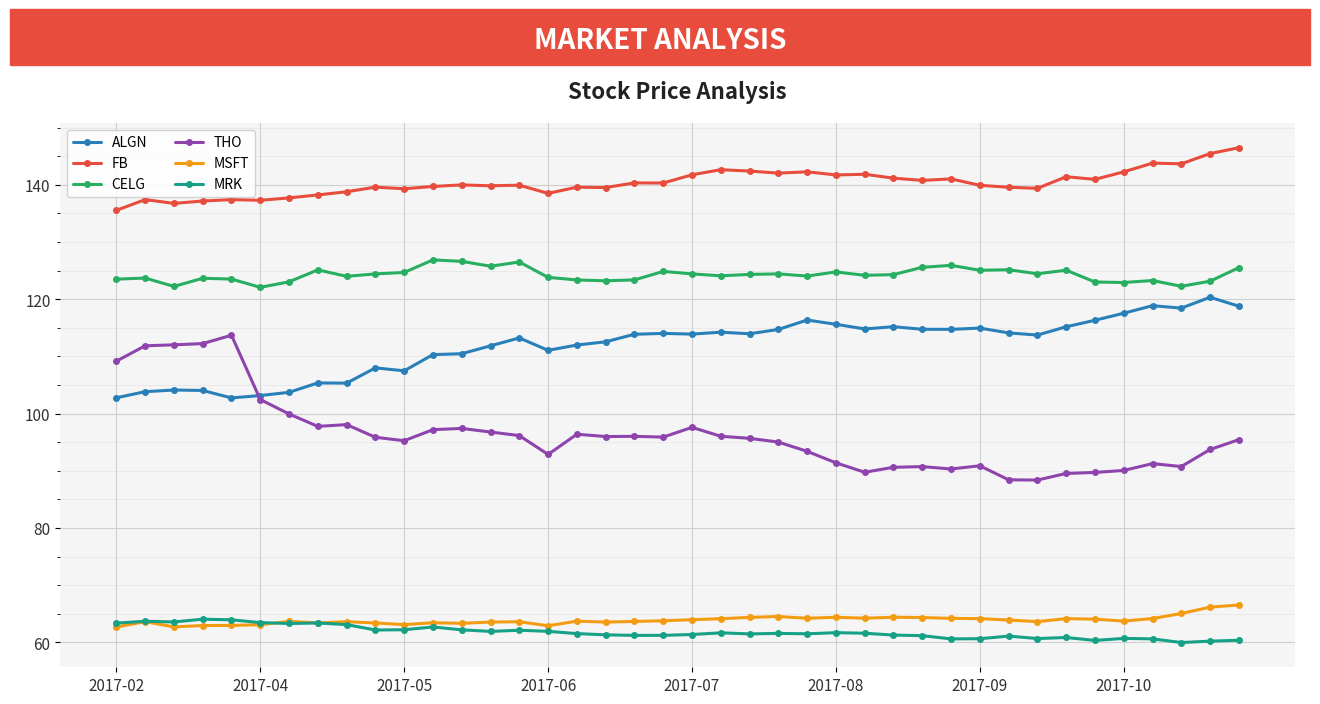

What is the smallest value displayed?

60.0